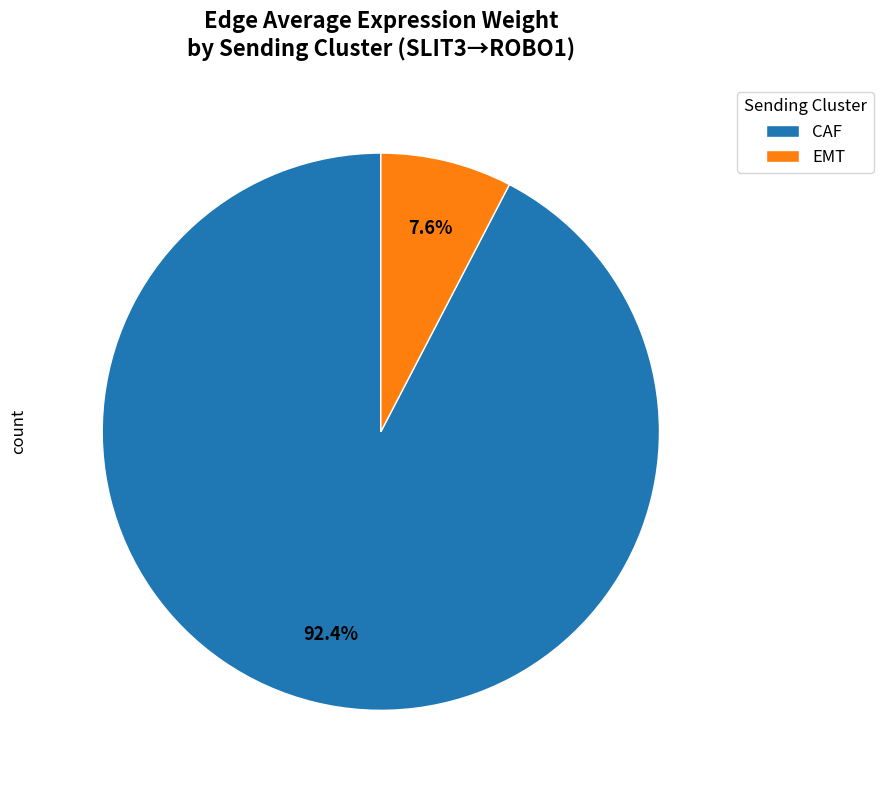

What is the majority slice?

CAF